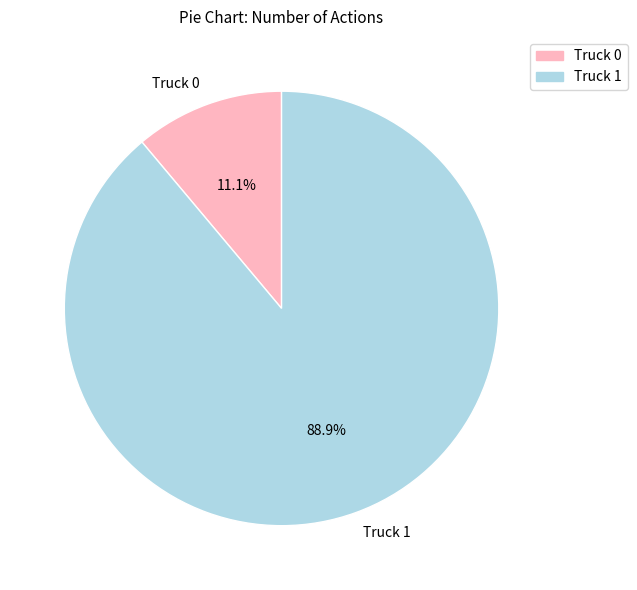

Count the number of slices in the pie.

2